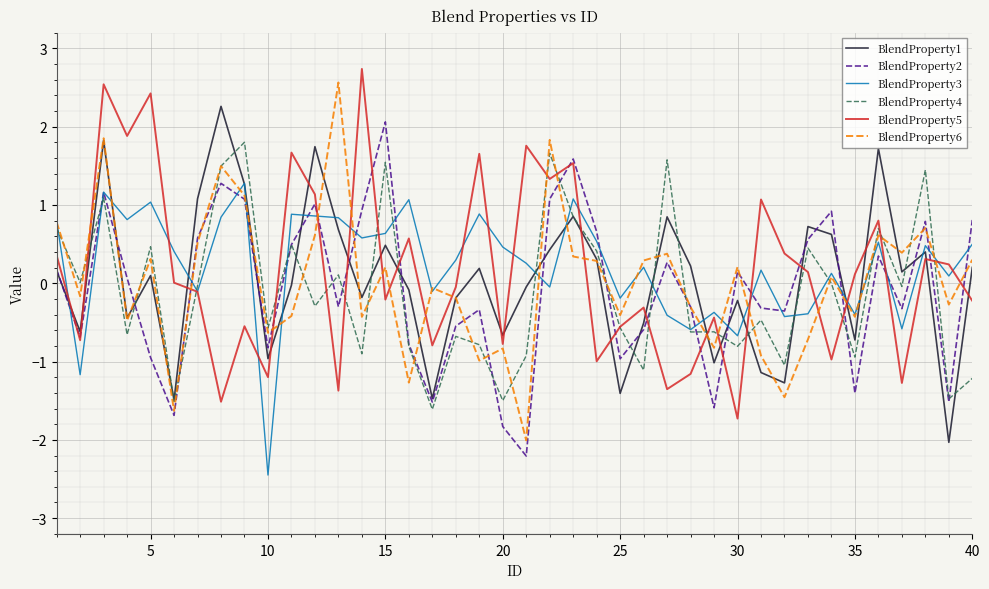

Which series ends up on top after the final intersection of BlendProperty5 and BlendProperty1?

BlendProperty1